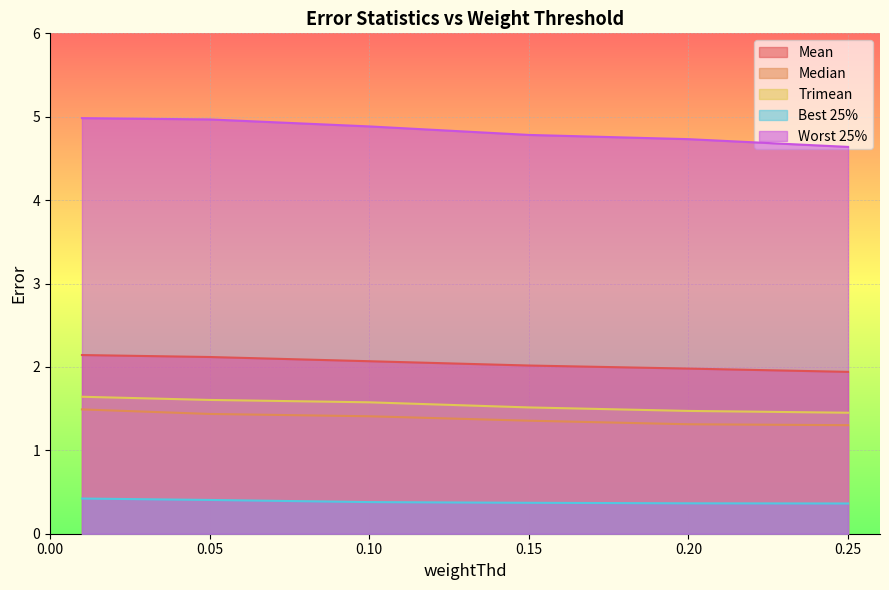

What value does the Best 25% series have at 0.15?

0.4